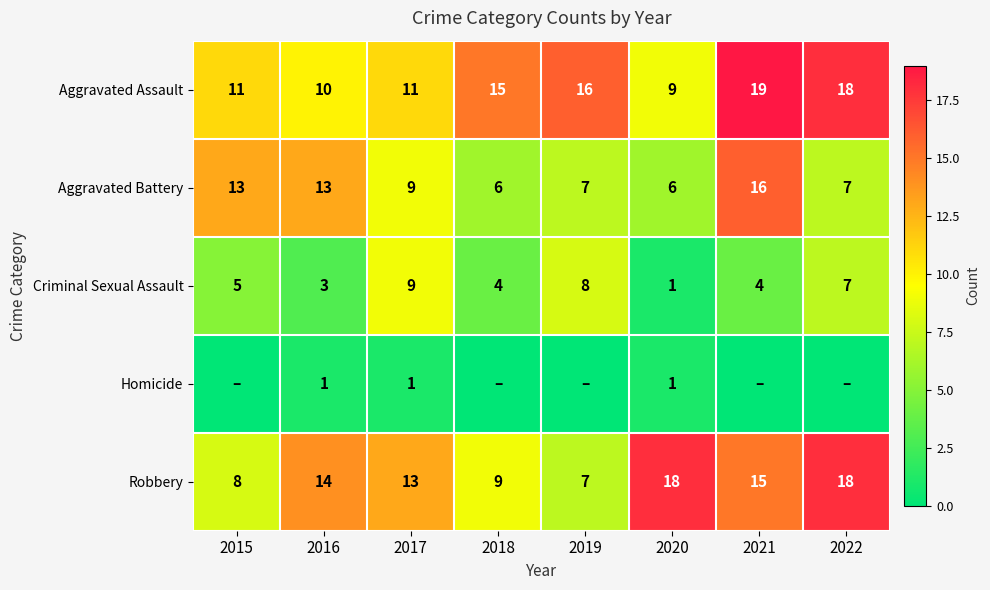

At which category is the sum across all series the highest?

2021